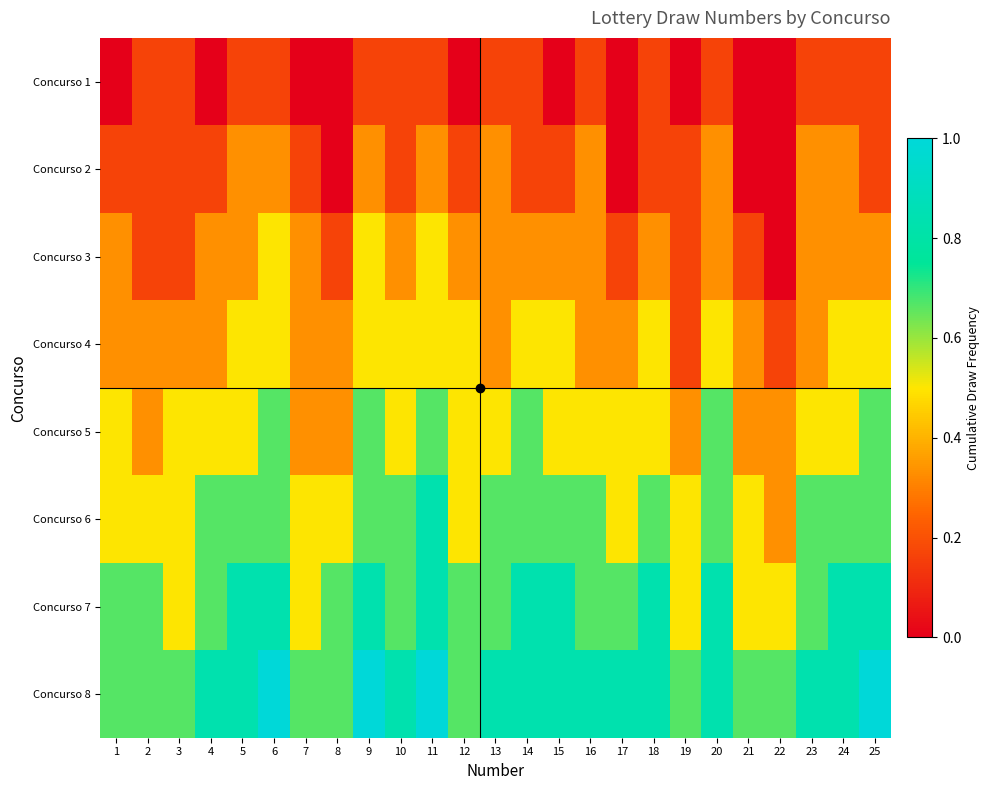

Reading left to right, transcribe all the data shown in this chart.

Concurso 1: 1=0.0	2=0.2	3=0.2	4=0.0	5=0.2	6=0.2	7=0.0	8=0.0	9=0.2	10=0.2	11=0.2	12=0.0	13=0.2	14=0.2	15=0.0	16=0.2	17=0.0	18=0.2	19=0.0	20=0.2	21=0.0	22=0.0	23=0.2	24=0.2	25=0.2
Concurso 2: 1=0.2	2=0.2	3=0.2	4=0.2	5=0.3	6=0.3	7=0.2	8=0.0	9=0.3	10=0.2	11=0.3	12=0.2	13=0.3	14=0.2	15=0.2	16=0.3	17=0.0	18=0.2	19=0.2	20=0.3	21=0.0	22=0.0	23=0.3	24=0.3	25=0.2
Concurso 3: 1=0.3	2=0.2	3=0.2	4=0.3	5=0.3	6=0.5	7=0.3	8=0.2	9=0.5	10=0.3	11=0.5	12=0.3	13=0.3	14=0.3	15=0.3	16=0.3	17=0.2	18=0.3	19=0.2	20=0.3	21=0.2	22=0.0	23=0.3	24=0.3	25=0.3
Concurso 4: 1=0.3	2=0.3	3=0.3	4=0.3	5=0.5	6=0.5	7=0.3	8=0.3	9=0.5	10=0.5	11=0.5	12=0.5	13=0.3	14=0.5	15=0.5	16=0.3	17=0.3	18=0.5	19=0.2	20=0.5	21=0.3	22=0.2	23=0.3	24=0.5	25=0.5
Concurso 5: 1=0.5	2=0.3	3=0.5	4=0.5	5=0.5	6=0.7	7=0.3	8=0.3	9=0.7	10=0.5	11=0.7	12=0.5	13=0.5	14=0.7	15=0.5	16=0.5	17=0.5	18=0.5	19=0.3	20=0.7	21=0.3	22=0.3	23=0.5	24=0.5	25=0.7
Concurso 6: 1=0.5	2=0.5	3=0.5	4=0.7	5=0.7	6=0.7	7=0.5	8=0.5	9=0.7	10=0.7	11=0.8	12=0.5	13=0.7	14=0.7	15=0.7	16=0.7	17=0.5	18=0.7	19=0.5	20=0.7	21=0.5	22=0.3	23=0.7	24=0.7	25=0.7
Concurso 7: 1=0.7	2=0.7	3=0.5	4=0.7	5=0.8	6=0.8	7=0.5	8=0.7	9=0.8	10=0.7	11=0.8	12=0.7	13=0.7	14=0.8	15=0.8	16=0.7	17=0.7	18=0.8	19=0.5	20=0.8	21=0.5	22=0.5	23=0.7	24=0.8	25=0.8
Concurso 8: 1=0.7	2=0.7	3=0.7	4=0.8	5=0.8	6=1.0	7=0.7	8=0.7	9=1.0	10=0.8	11=1.0	12=0.7	13=0.8	14=0.8	15=0.8	16=0.8	17=0.8	18=0.8	19=0.7	20=0.8	21=0.7	22=0.7	23=0.8	24=0.8	25=1.0